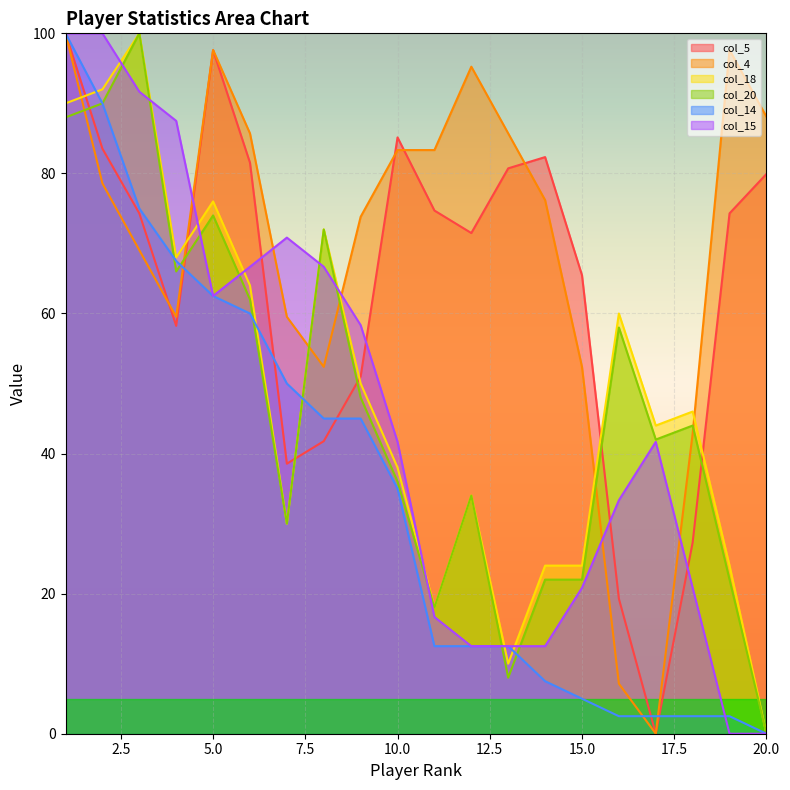

True or false: col_20 has a value of 108.5 at 6.

False